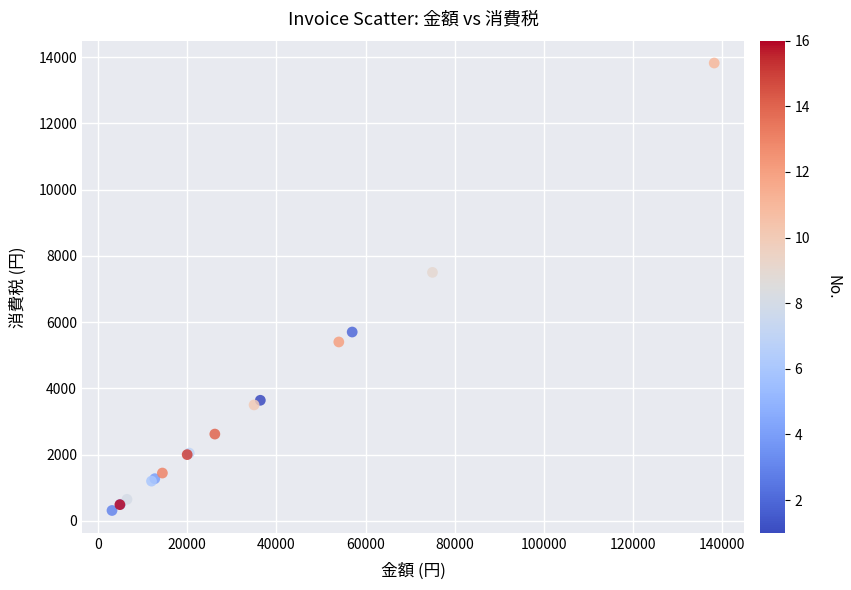

What Y value in the scatter plot is closest to 7066?

7500